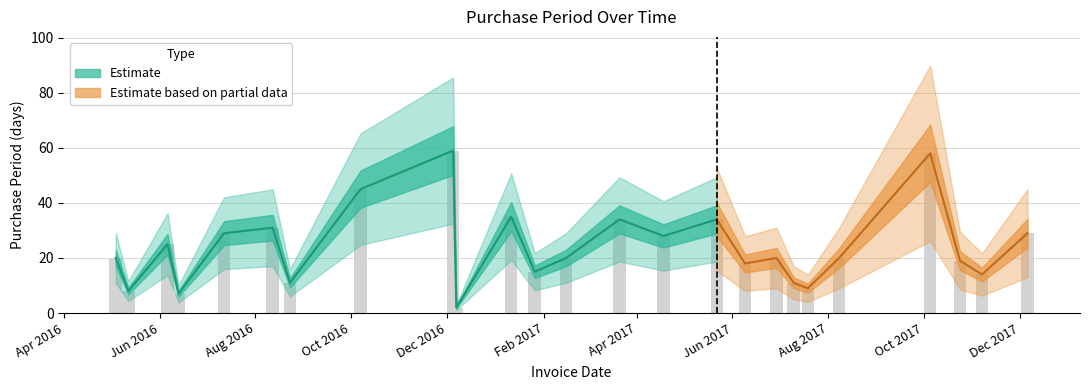

Reading left to right, extract all data points from this chart.

2016-05-04=20	2016-05-12=8	2016-06-06=25	2016-06-13=7	2016-07-12=29	2016-08-12=31	2016-08-23=11	2016-10-07=45	2016-12-05=59	2016-12-07=2	2017-01-11=35	2017-01-26=15	2017-02-15=20	2017-03-21=34	2017-04-18=28	2017-05-22=34	2017-06-09=18	2017-06-29=20	2017-07-10=11	2017-07-19=9	2017-08-08=20	2017-10-05=58	2017-10-24=19	2017-11-07=14	2017-12-06=29